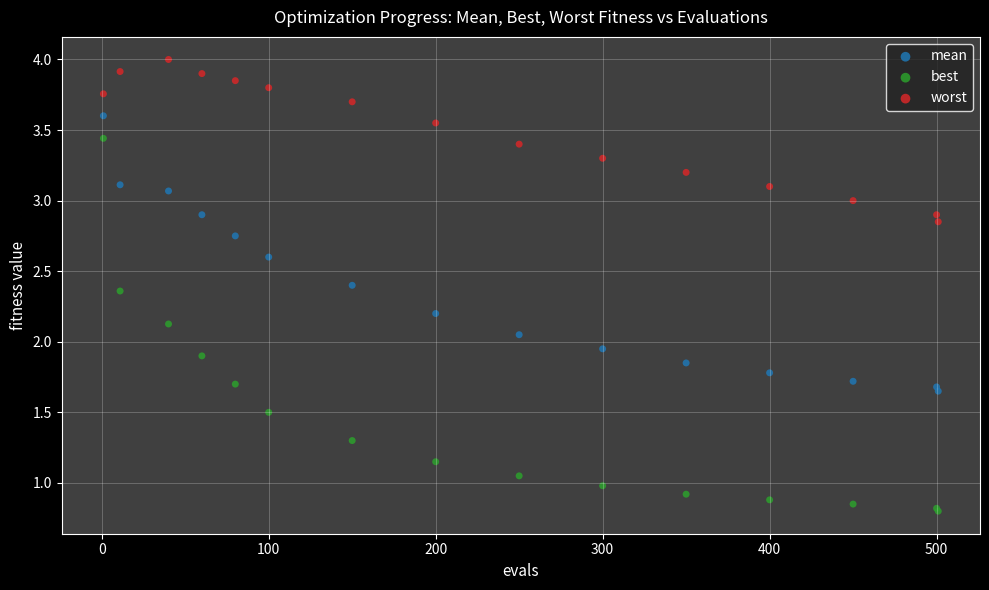

Which series reaches the maximum Y coordinate?

worst